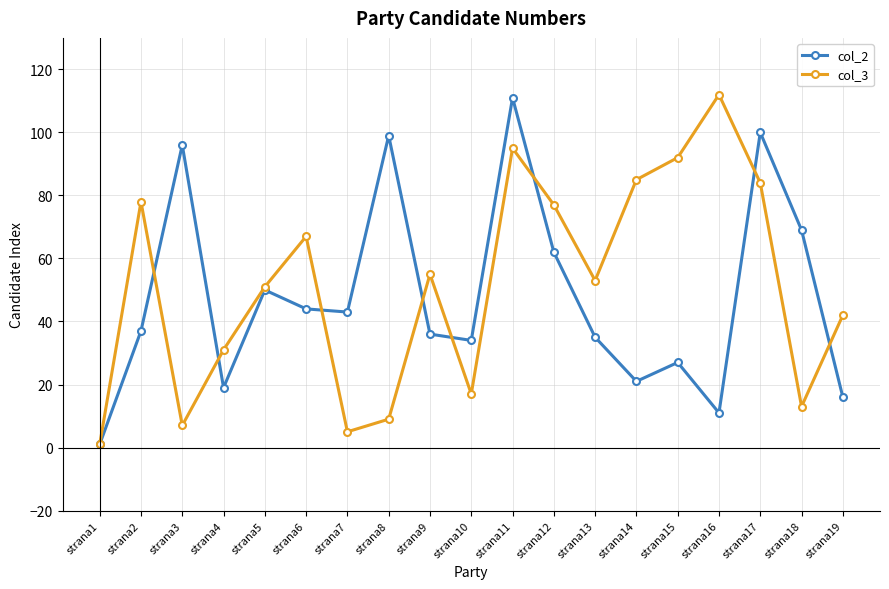

How many distinct data groups are displayed?

2